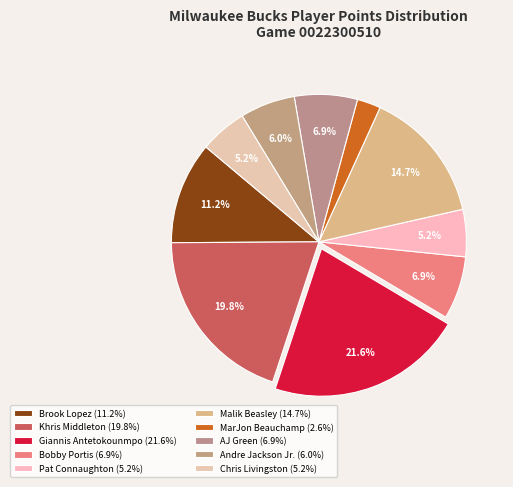

Approximately how many times larger is the value at MarJon Beauchamp compared to Malik Beasley?

0.2